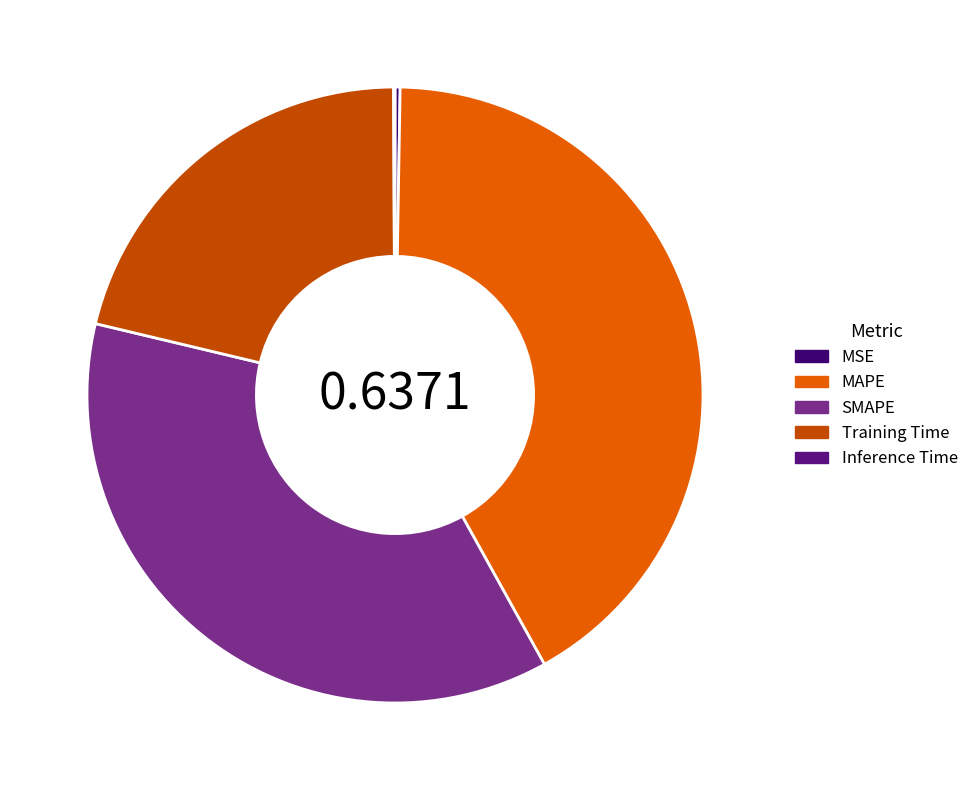

What is the largest slice in the pie chart?

MAPE